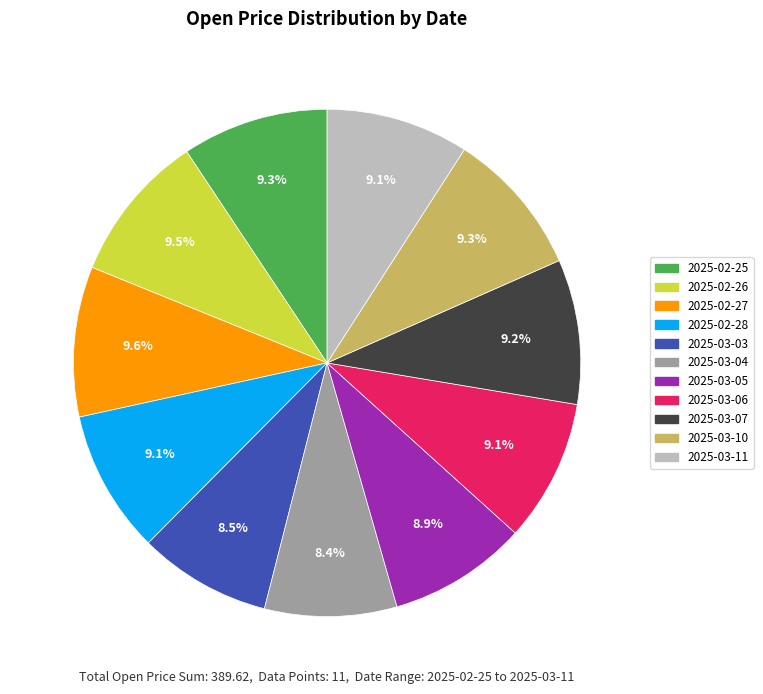

What percentage is the 2025-03-11 slice, to the nearest percent?

9%